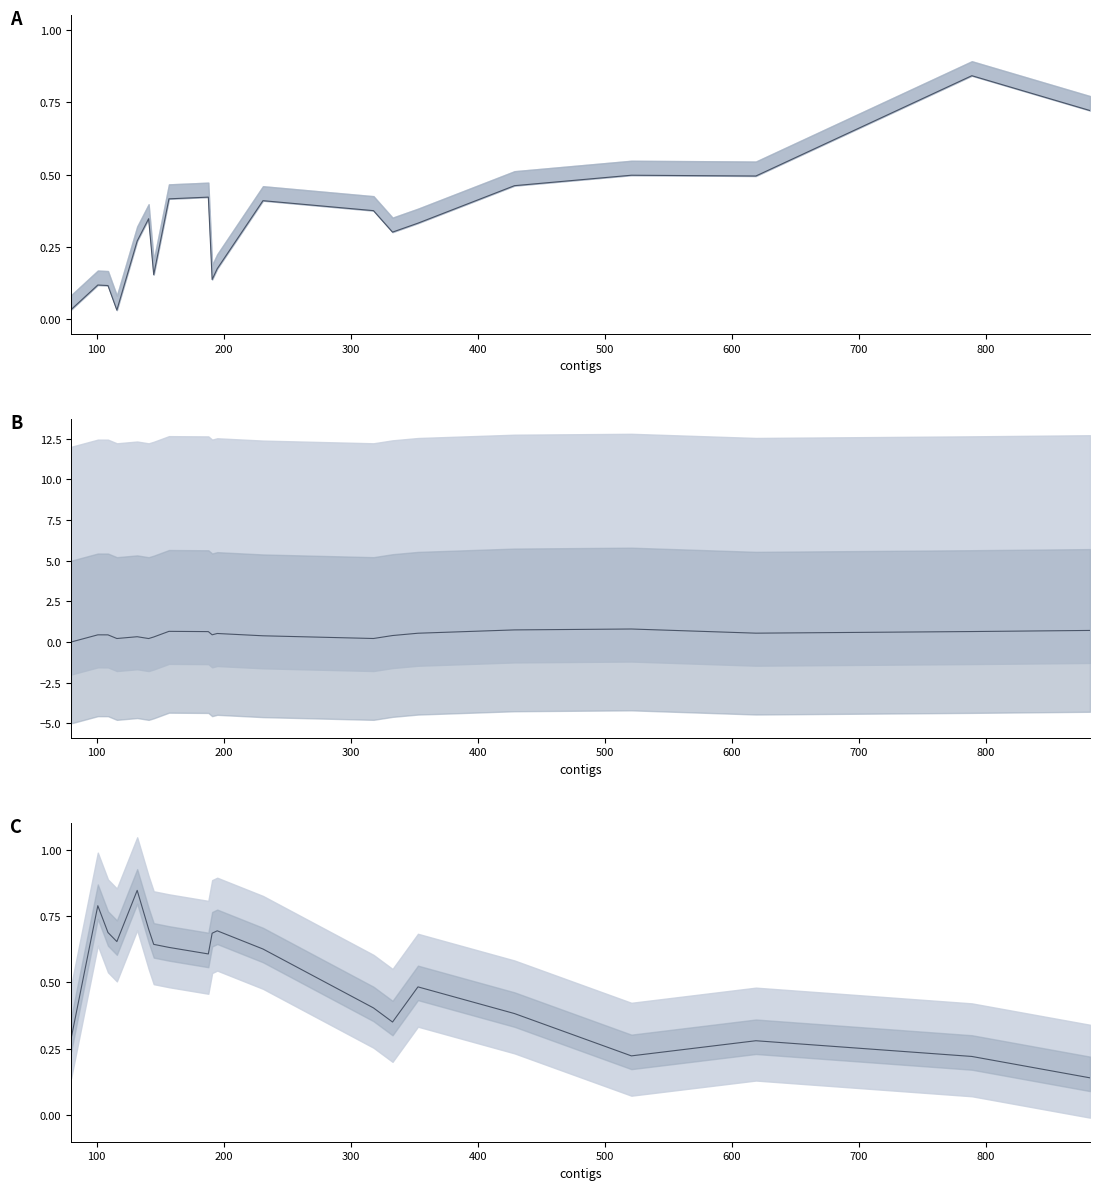

Where is the first local maximum for Delmont aai?

100